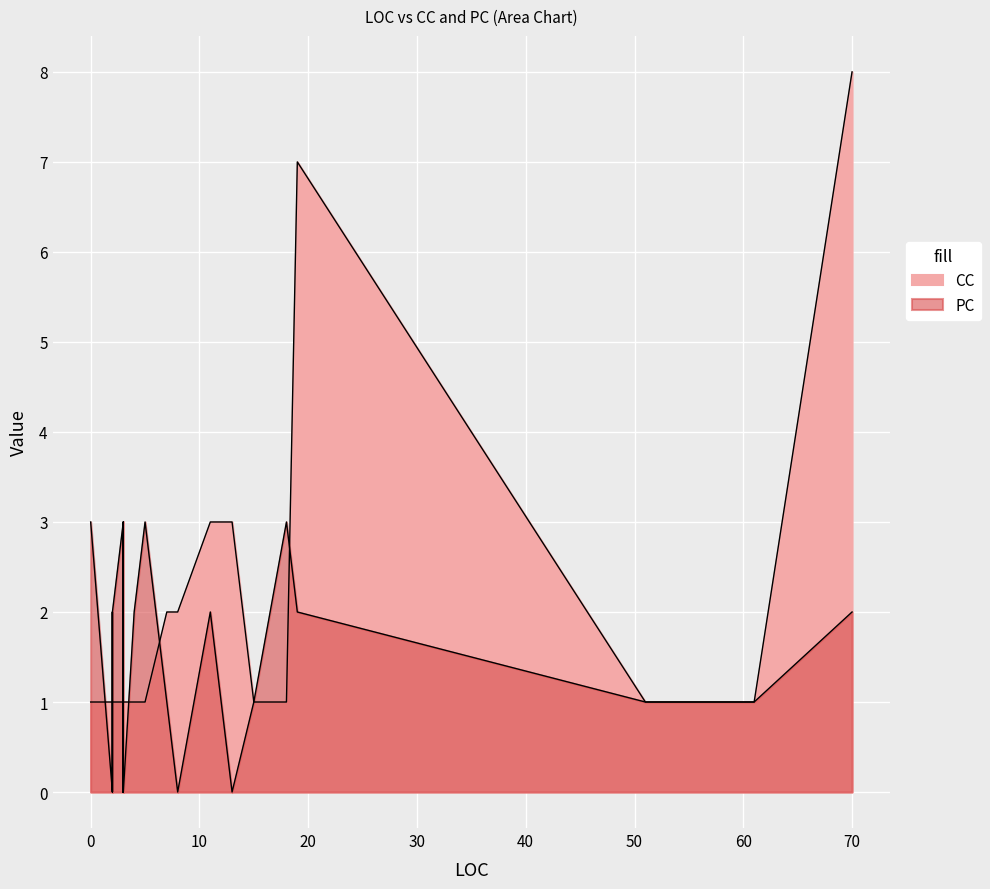

Which category has the lowest value across all series?

3